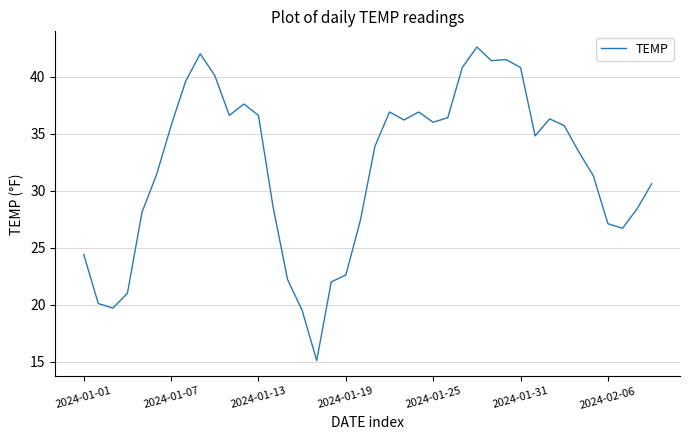

What is the difference between the maximum and minimum values?

27.5